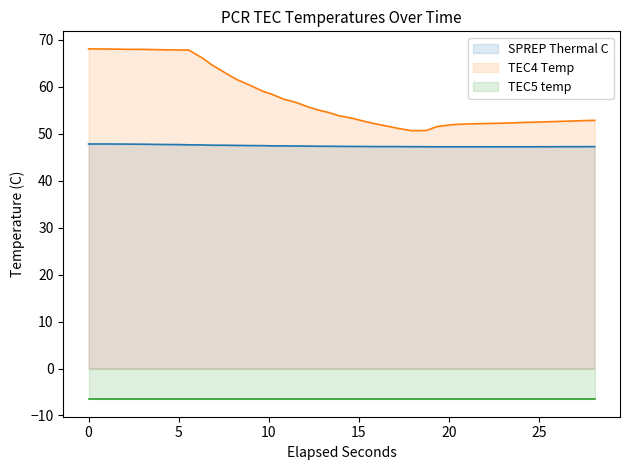

What is the lowest value of the SPREP Thermal C series?

47.2